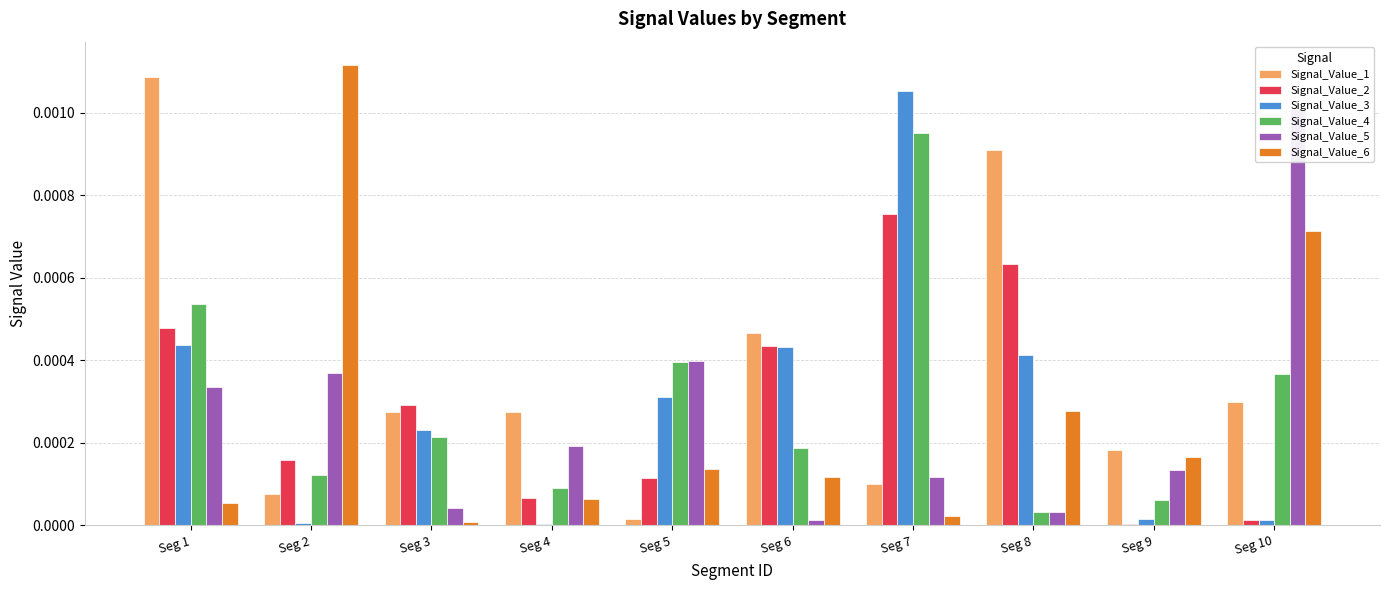

Which series changed the most between Seg 1 and Seg 4?

Signal_Value_1